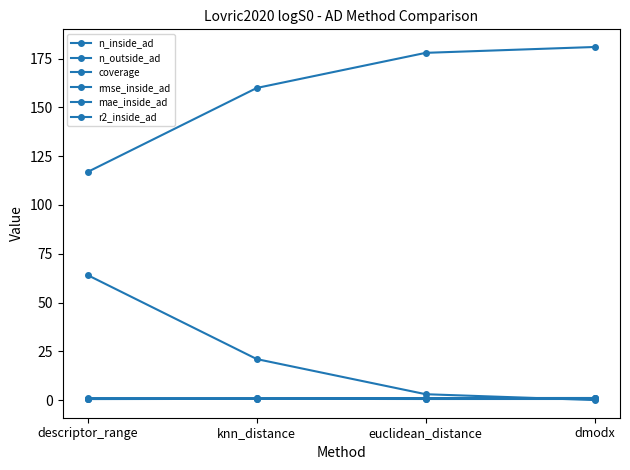

How many lines are shown in the chart?

6